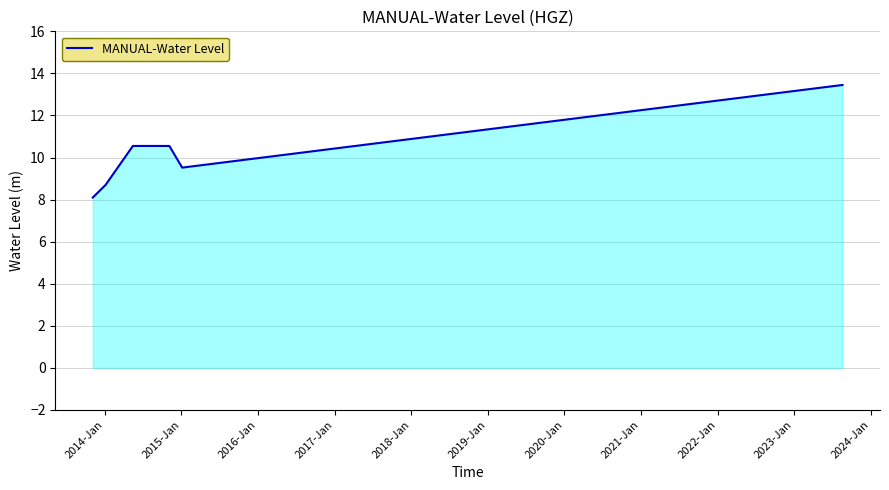

What is the smallest value displayed?

8.1